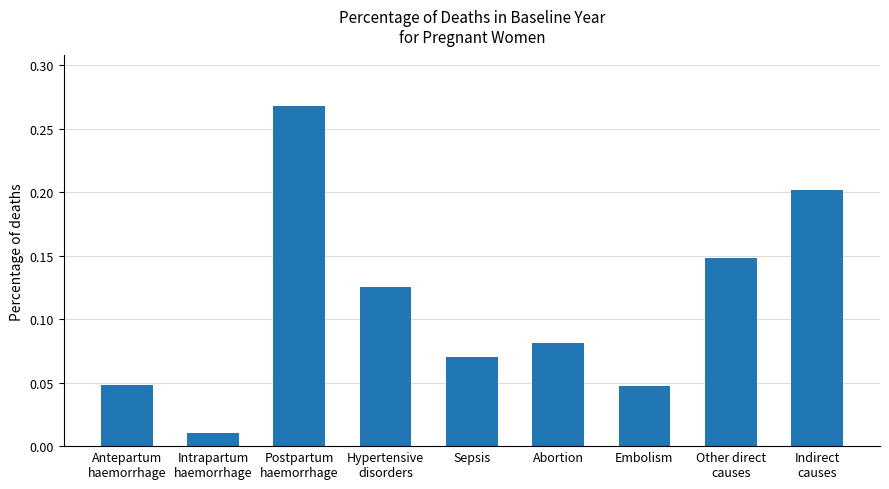

The chart shows a value of 0.0 at Sepsis. True or false?

False